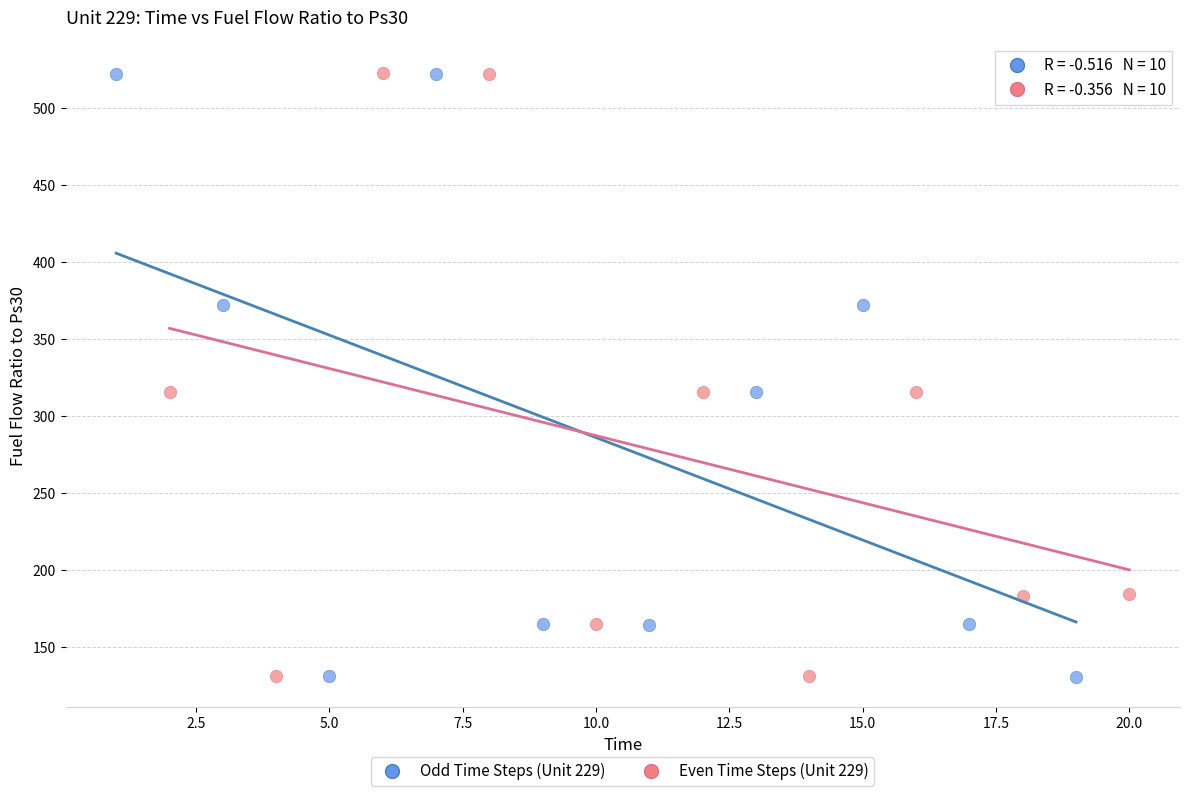

What are all the series names shown in the legend?

Odd Time Steps (Unit 229), Even Time Steps (Unit 229)